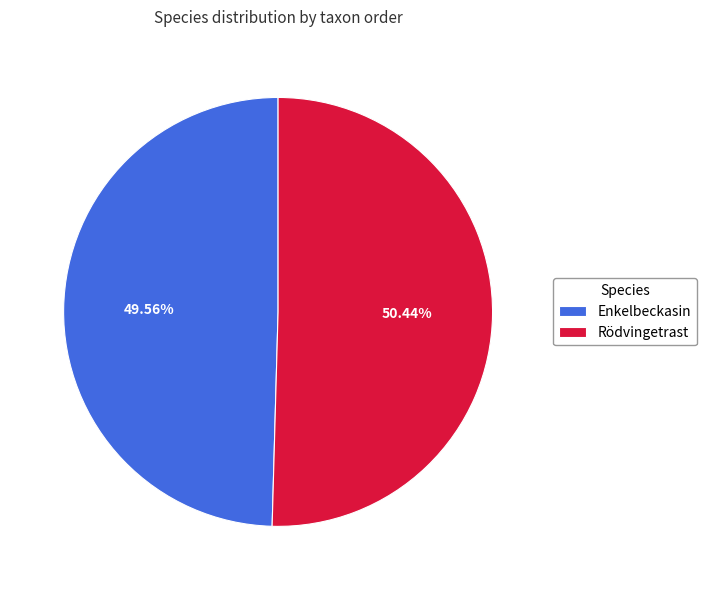

To the nearest percent, what is the average slice percentage?

50%